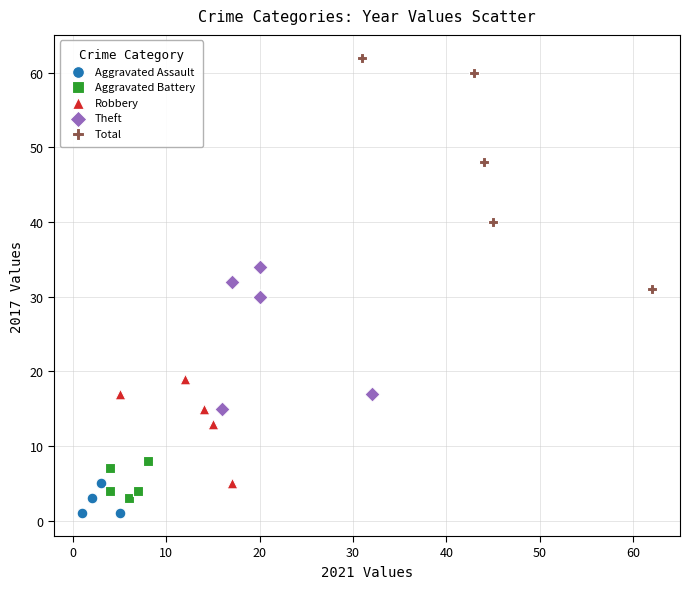

Which series has the largest Y range (max minus min)?

Total